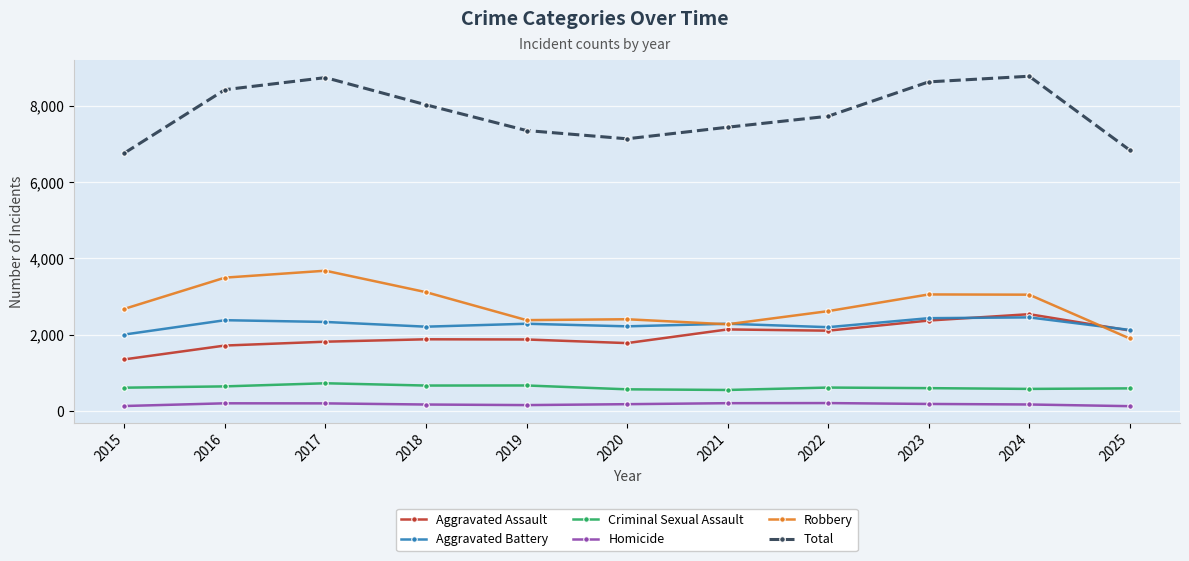

What is the sum of all Robbery values?

30643